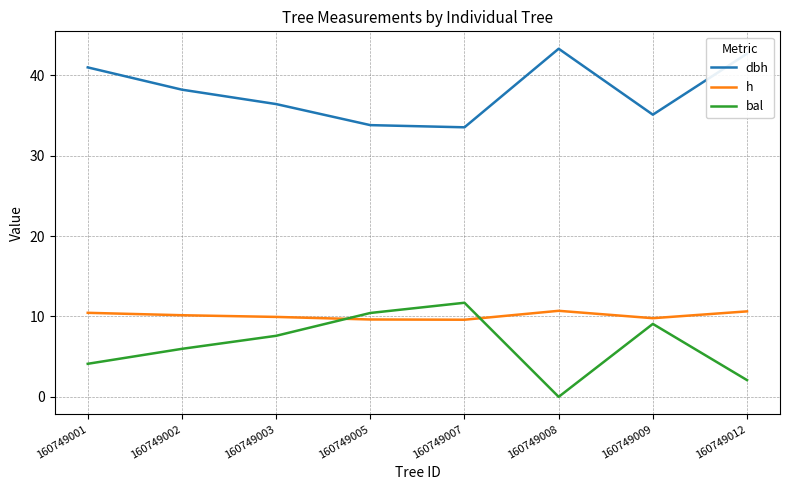

What is the difference between the highest and lowest values at 160749007?

23.9